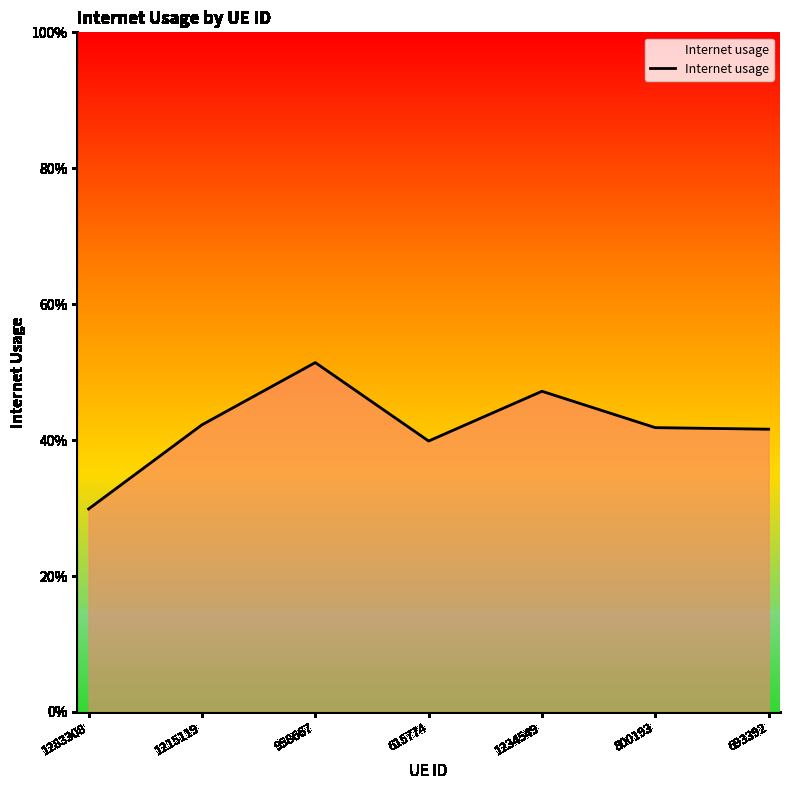

Is it true that the value at 1234549 is 0.5?

True